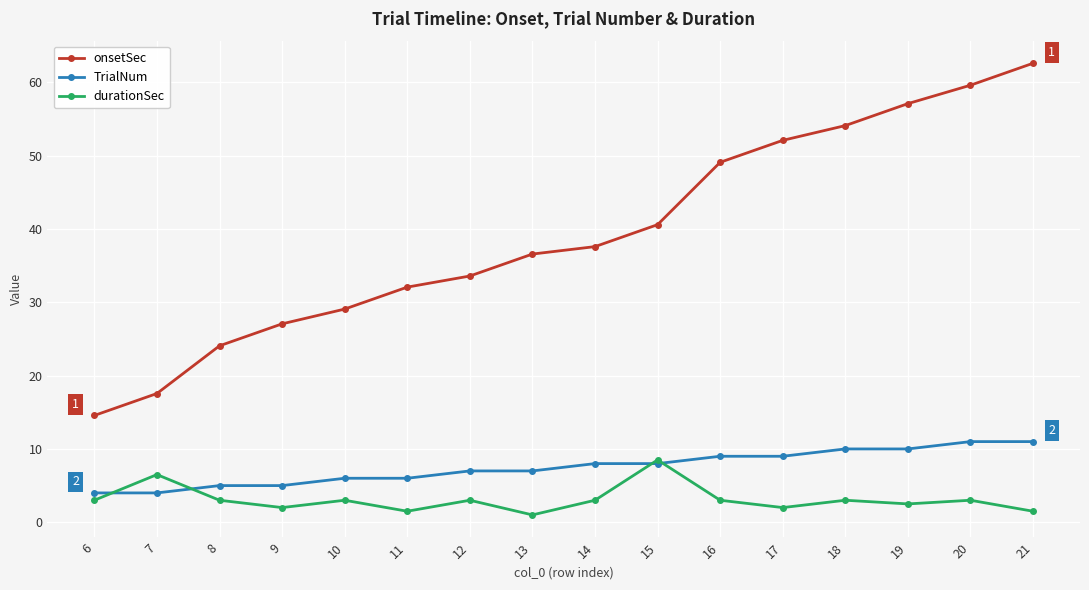

At which category does durationSec reach its first local peak?

7